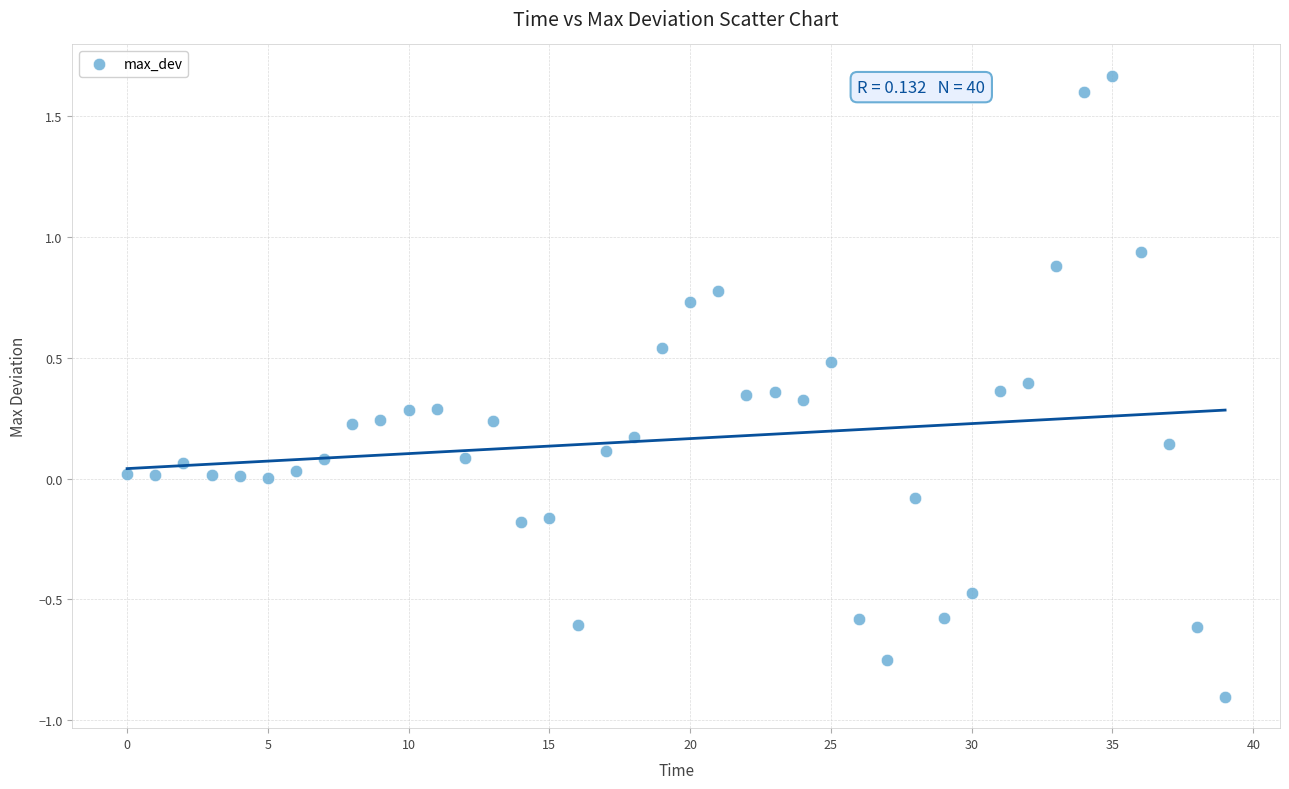

What is the range of Y values (max minus min)?

2.6